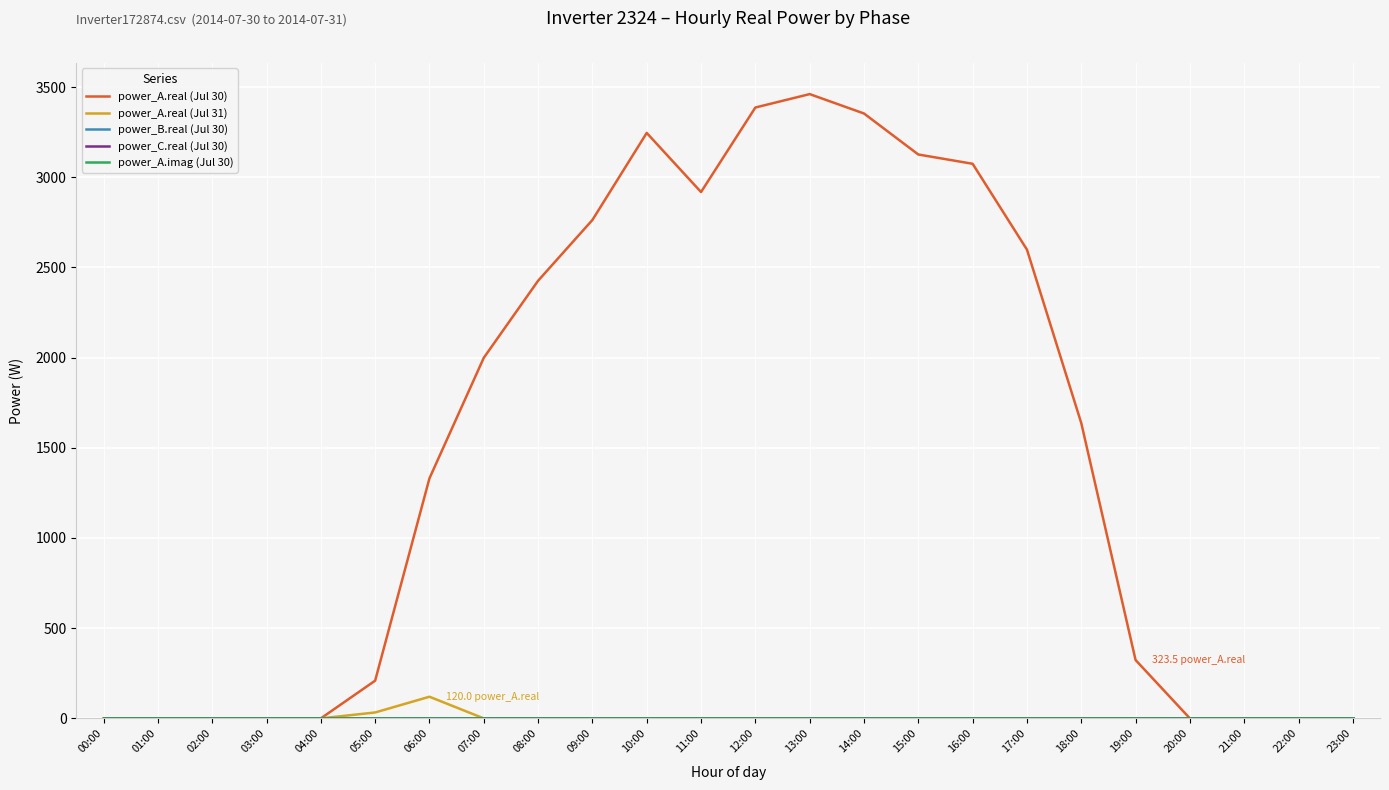

Between 19:00 and 08:00, which is larger?

08:00